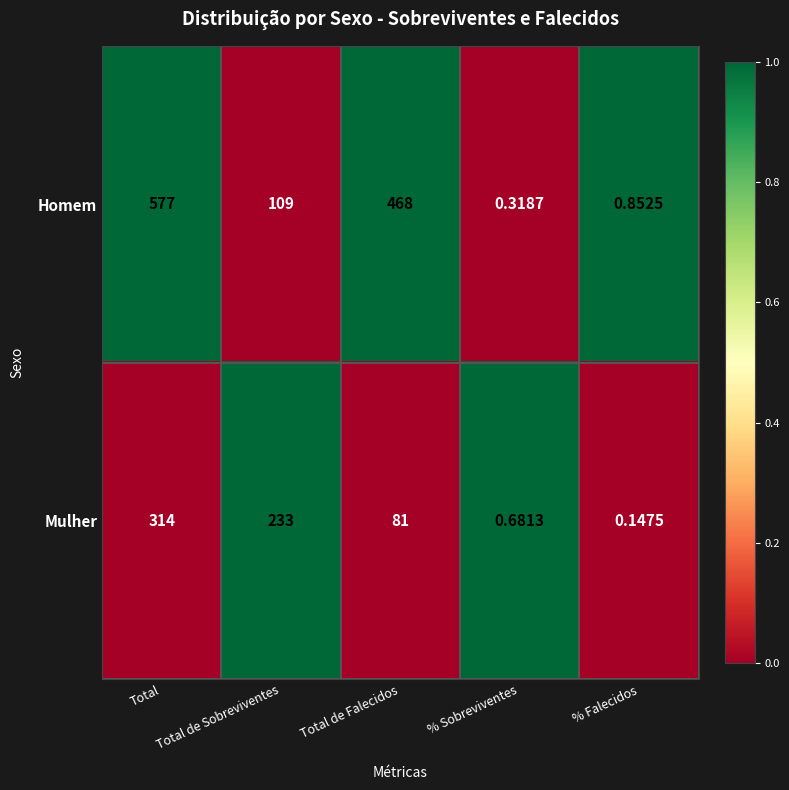

How many distinct data groups are displayed?

2